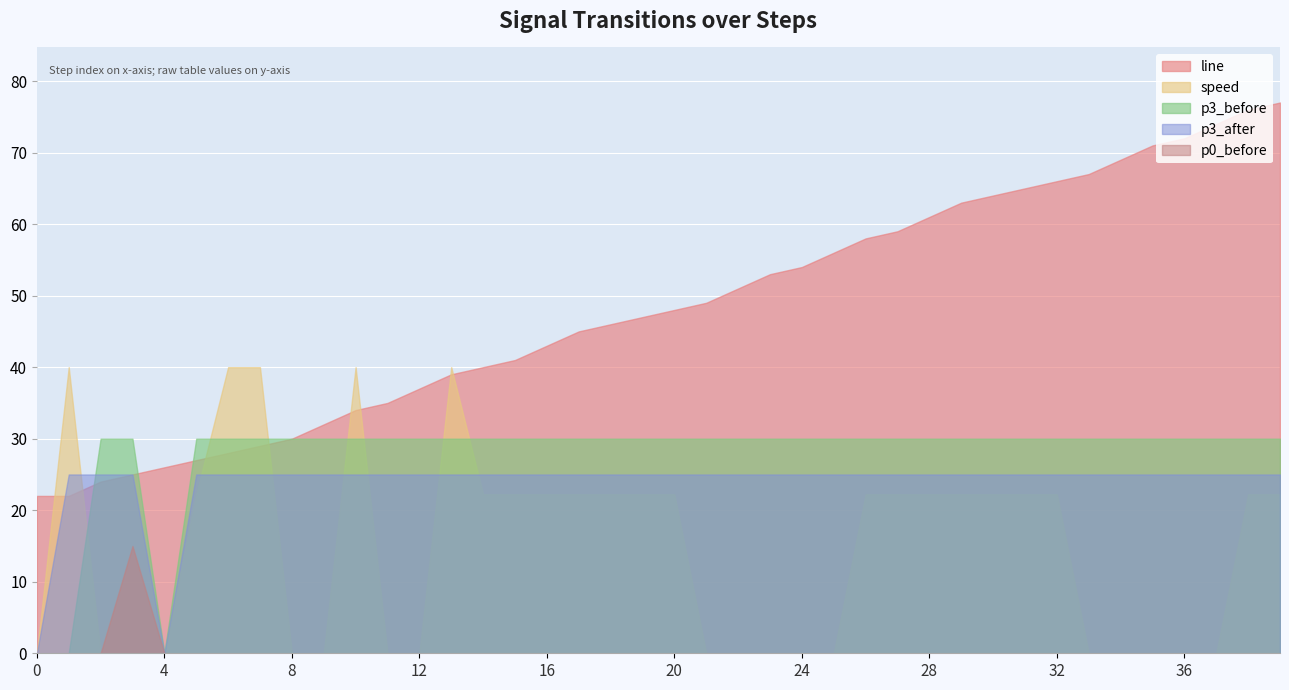

What are all the series names shown in the legend?

line, speed, p3_before, p3_after, p0_before